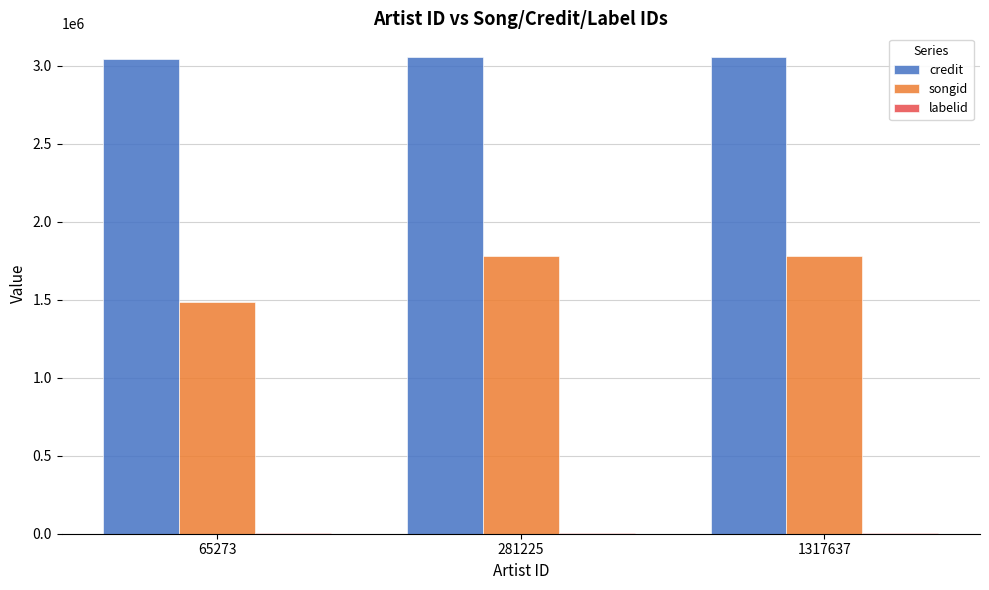

Which series changed the most between 65273 and 1317637?

songid